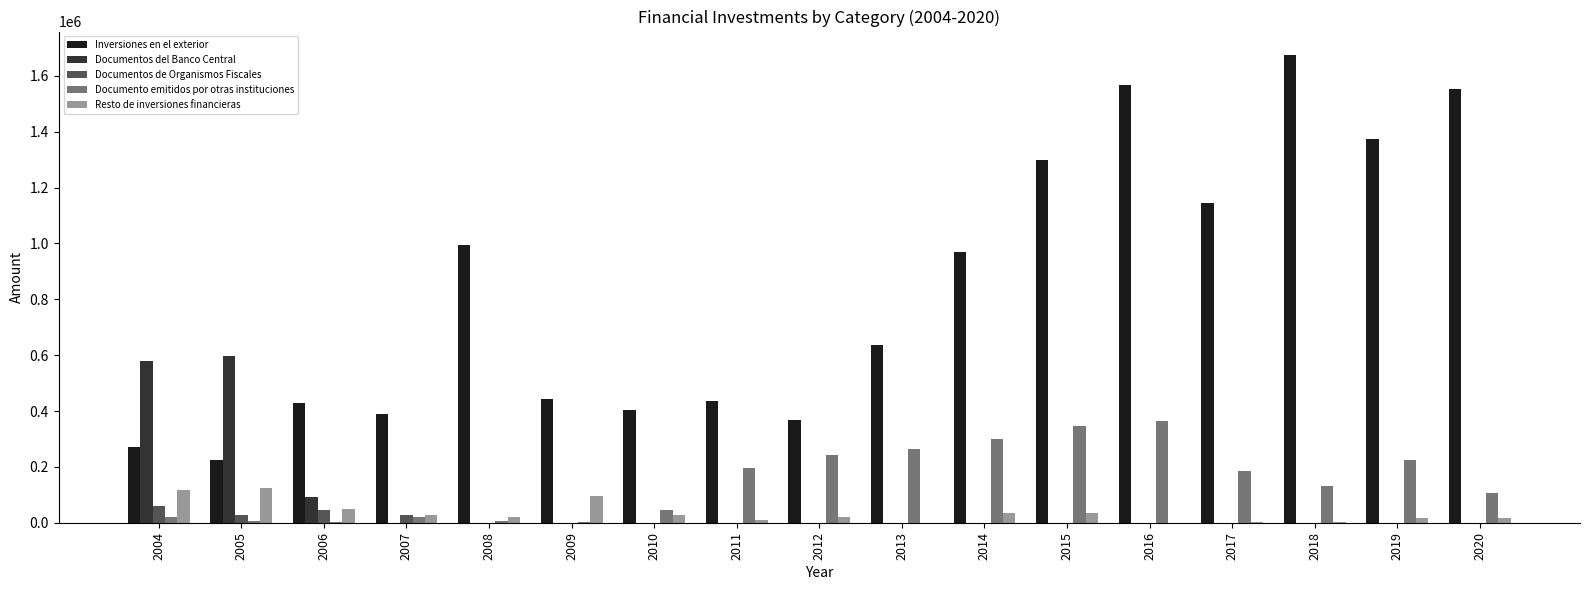

Are the bars horizontal?

No